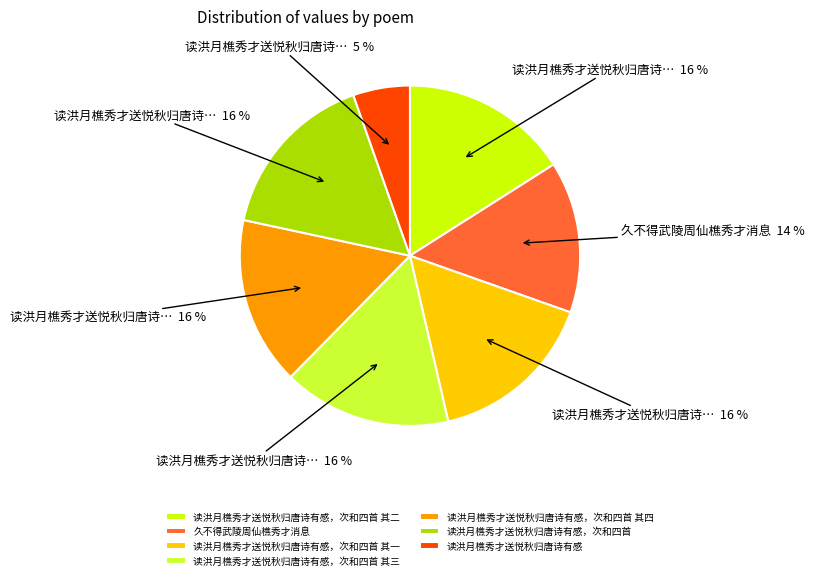

How many slices are in this pie chart?

7